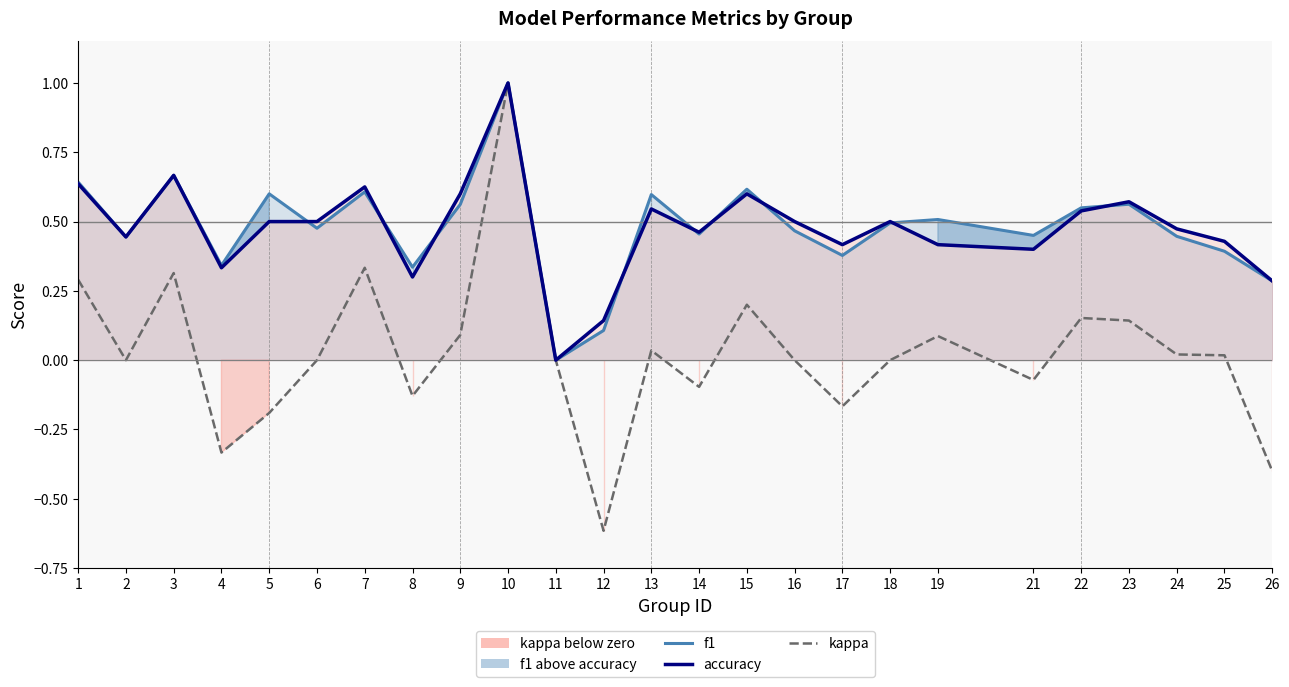

Reading left to right, list all the values displayed in this chart.

f1: 1=0.6	2=0.4	3=0.7	4=0.3	5=0.6	6=0.5	7=0.6	8=0.3	9=0.6	10=1.0	11=0.0	12=0.1	13=0.6	14=0.5	15=0.6	16=0.5	17=0.4	18=0.5	19=0.5	21=0.5	22=0.5	23=0.6	24=0.4	25=0.4	26=0.3
accuracy: 1=0.6	2=0.4	3=0.7	4=0.3	5=0.5	6=0.5	7=0.6	8=0.3	9=0.6	10=1.0	11=0.0	12=0.1	13=0.5	14=0.5	15=0.6	16=0.5	17=0.4	18=0.5	19=0.4	21=0.4	22=0.5	23=0.6	24=0.5	25=0.4	26=0.3
kappa: 1=0.3	2=0.0	3=0.3	4=-0.3	5=-0.2	6=0.0	7=0.3	8=-0.1	9=0.1	10=1.0	11=0.0	12=-0.6	13=0.0	14=-0.1	15=0.2	16=0.0	17=-0.2	18=0.0	19=0.1	21=-0.1	22=0.2	23=0.1	24=0.0	25=0.0	26=-0.4